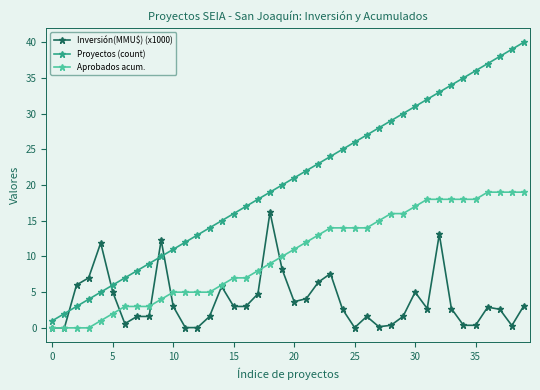

True or false: Inversión(MMU$) (x1000) has more than 2 interior local peaks.

True